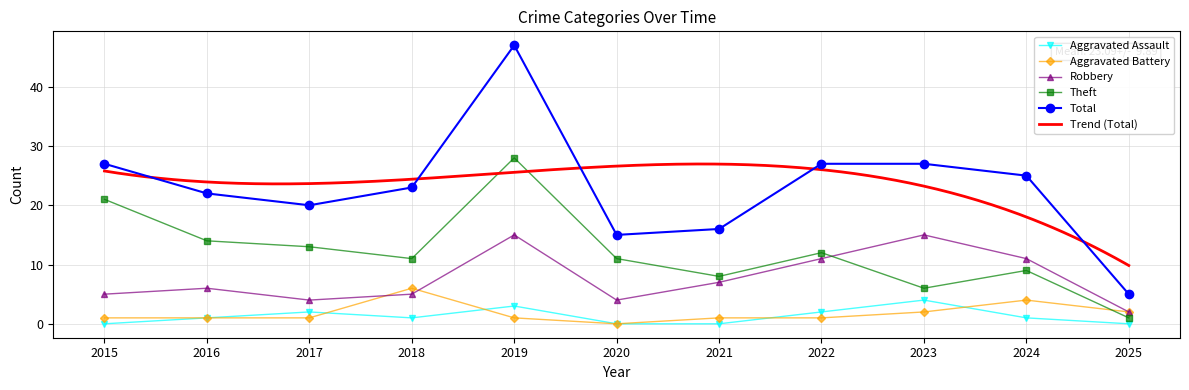

In Total, how many points are lower than both neighbors (excluding endpoints)?

2